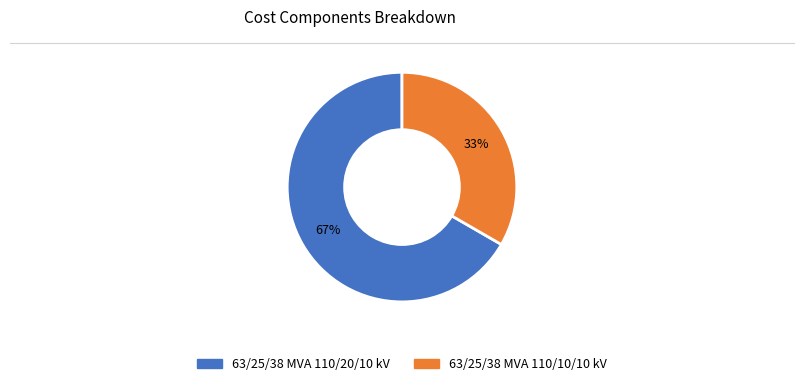

To the nearest percent, what is the average slice percentage?

50%